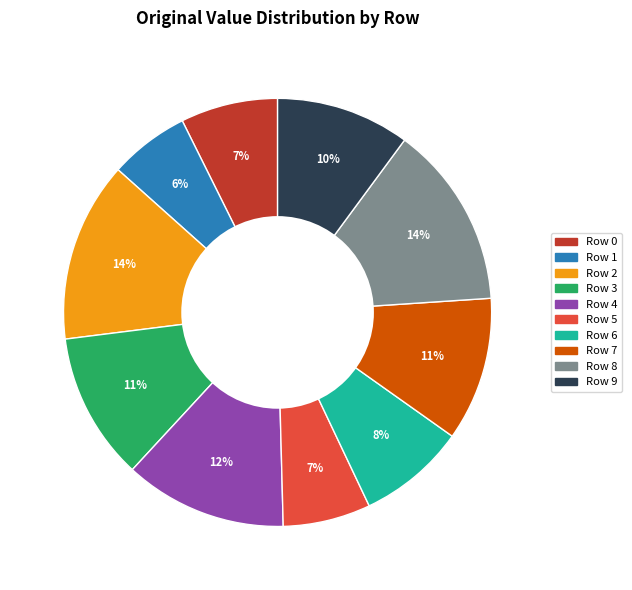

How many segments does this pie chart have?

10